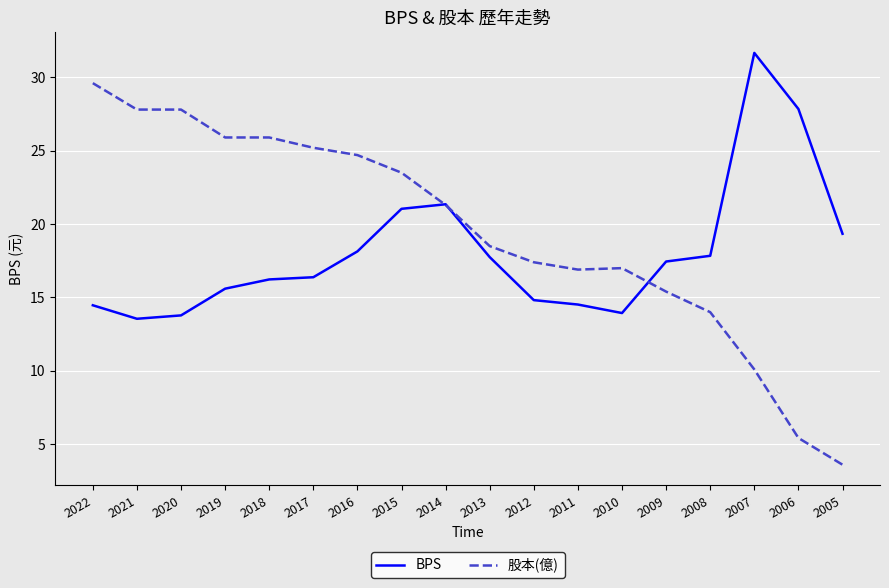

The value of 股本(億) at 2020 is 36.2. True or false?

False